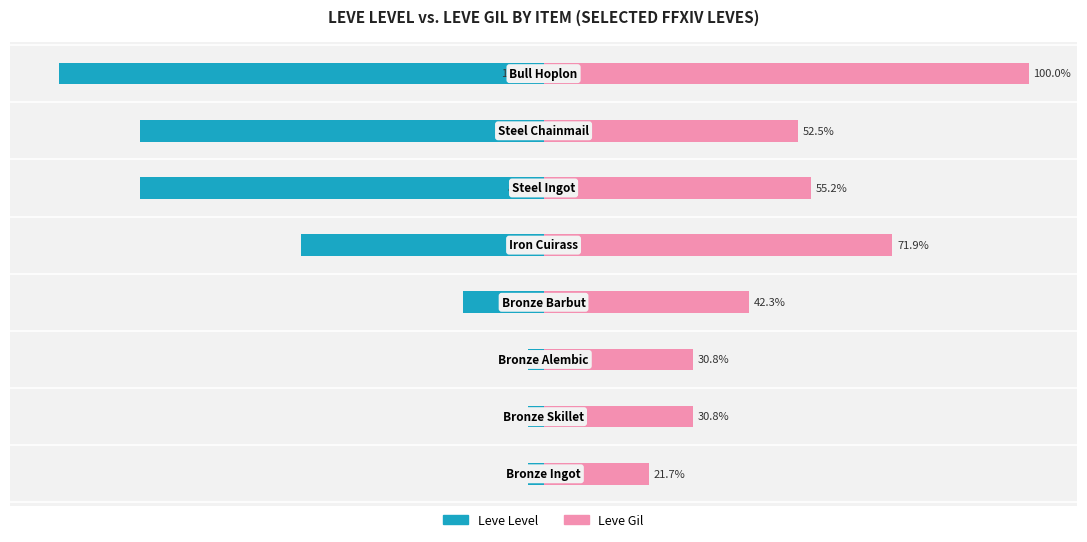

Reading left to right, transcribe all the data shown in this chart.

Leve Level: 0=-3.3	1=-3.3	2=-3.3	3=-16.7	4=-50.0	5=-83.3	6=-83.3	7=-100.0
Leve Gil: 0=21.7	1=30.8	2=30.8	3=42.3	4=71.9	5=55.2	6=52.5	7=100.0